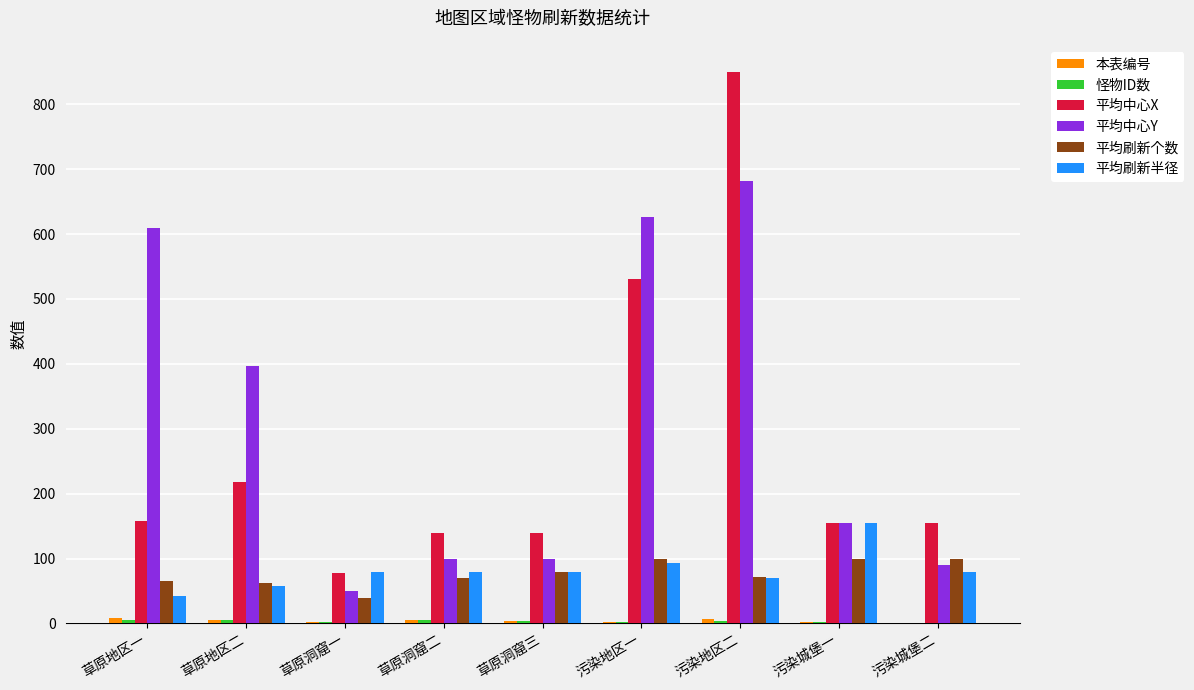

The 平均中心Y series shows 90 at 污染城堡二. True or false?

True